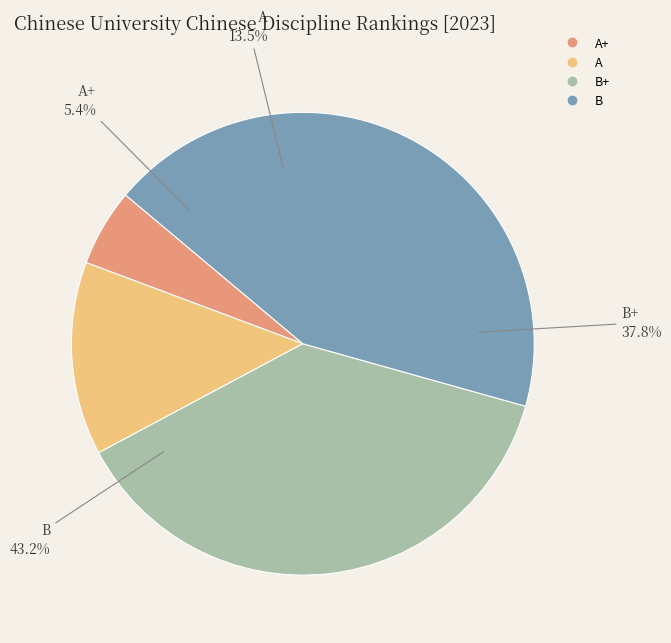

The A slice represents 1% of the pie. True or false?

False